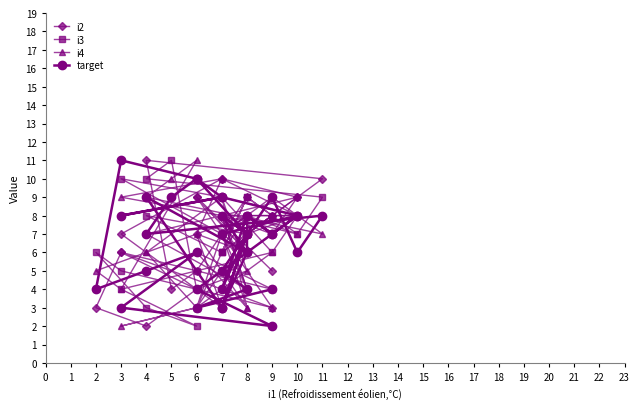

True or false: i4 has more than 1 points higher than both neighbors.

True